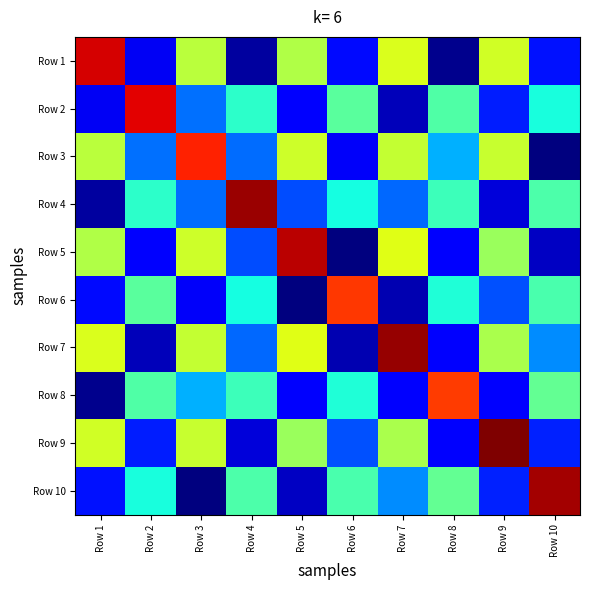

At which category is the sum across all series the highest?

Row 3